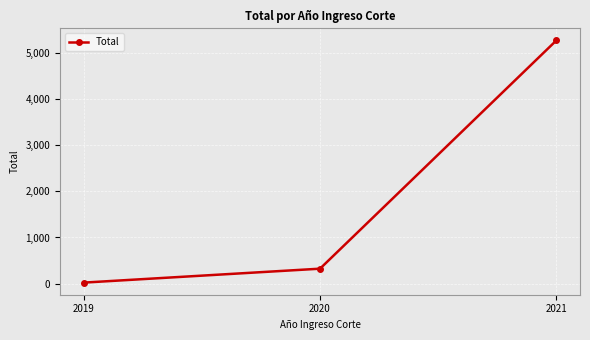

Reading left to right, what are all the values shown in this chart?

2019=22	2020=324	2021=5270